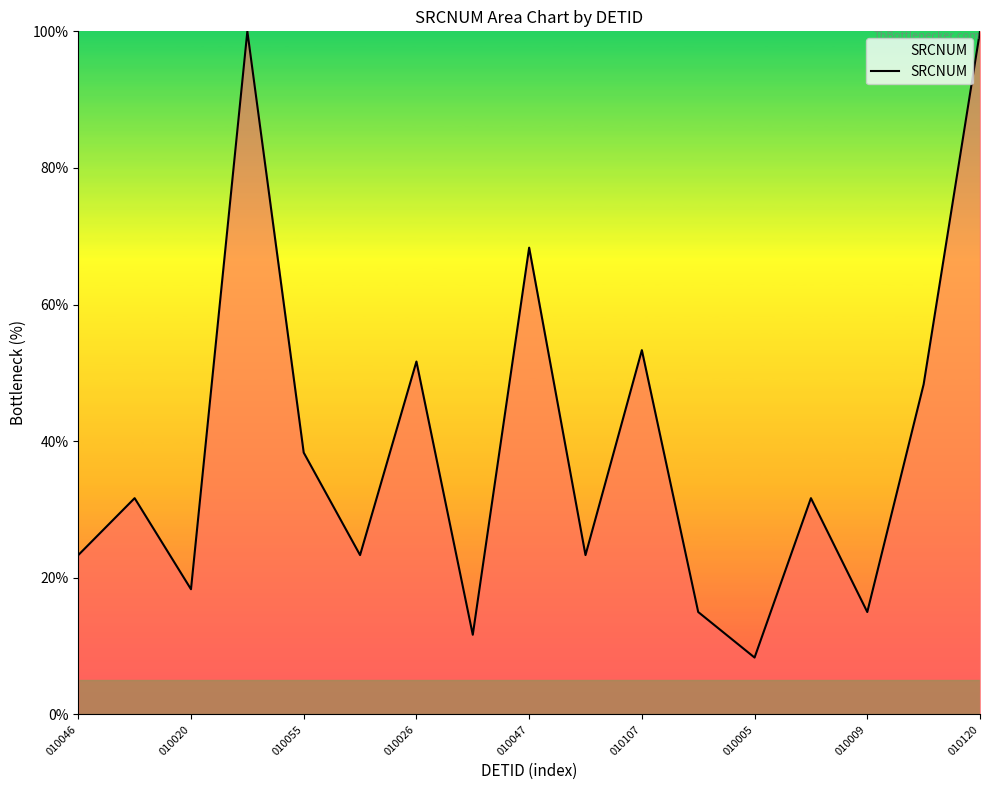

What is the smallest value displayed?

8.3